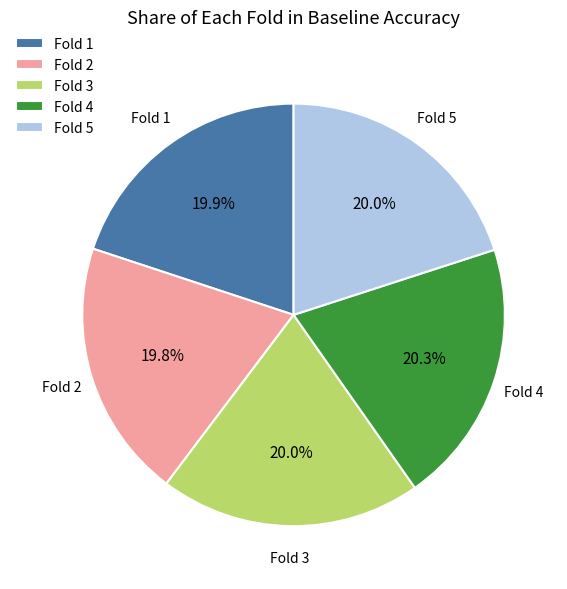

Is the sum of Fold 1 and Fold 2 greater than half?

No